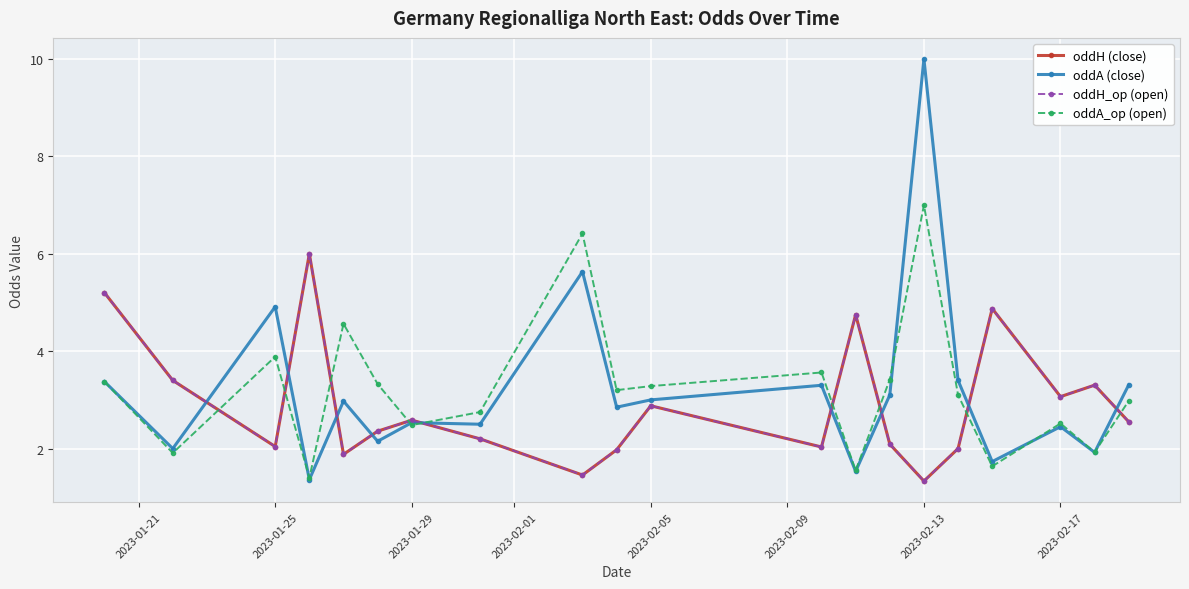

How many lines are shown in the chart?

4